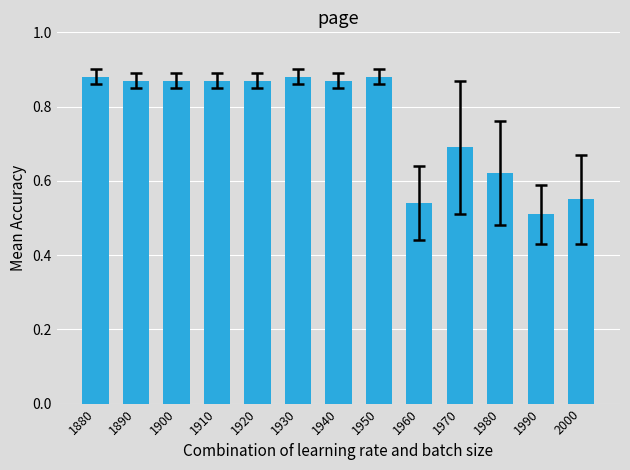

The value at 1920 is 0.4. True or false?

False